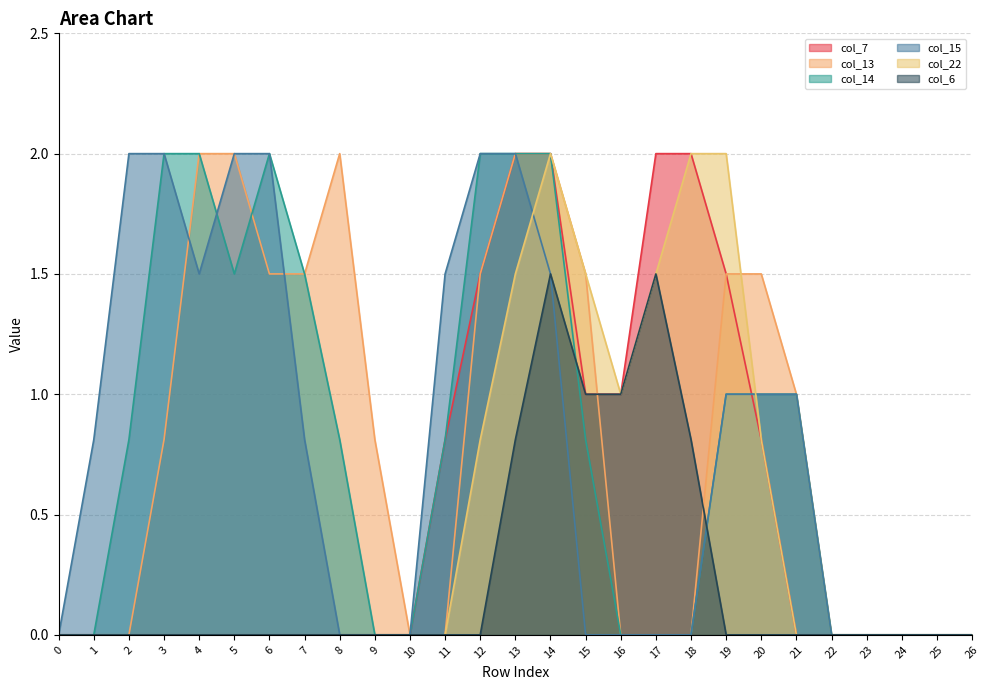

True or false: col_22 has more than 0 points higher than both neighbors.

True